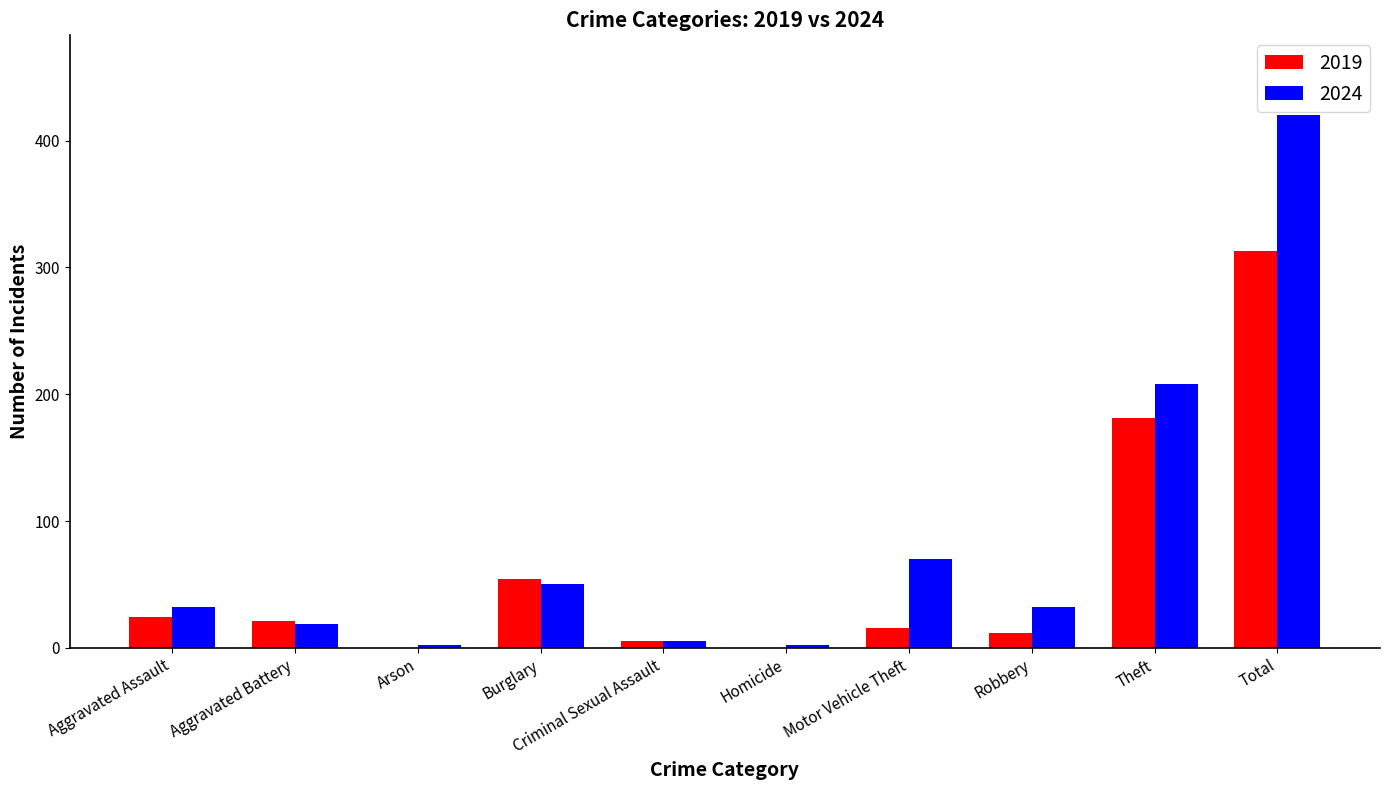

Does the chart contain stacked bars?

No